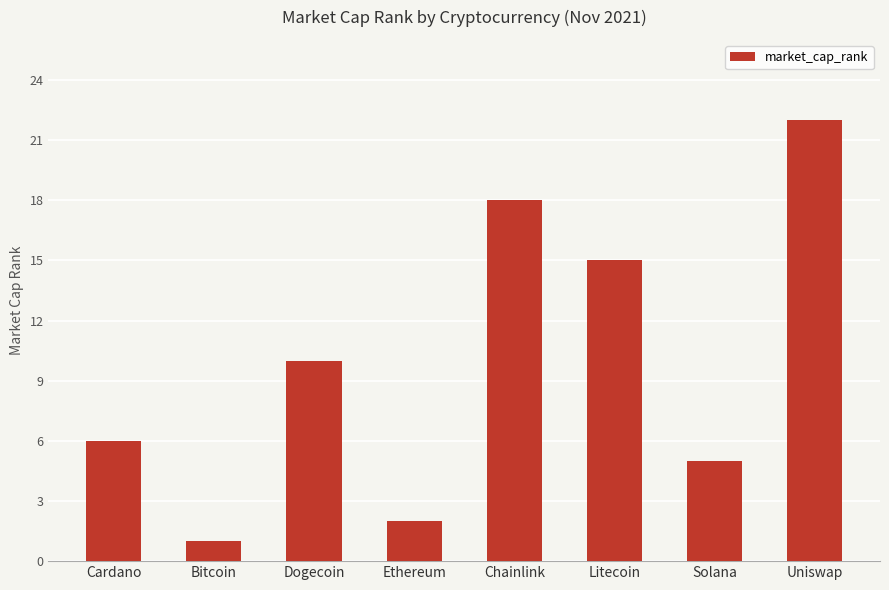

What is the label of the 8th bar from the right?

Cardano